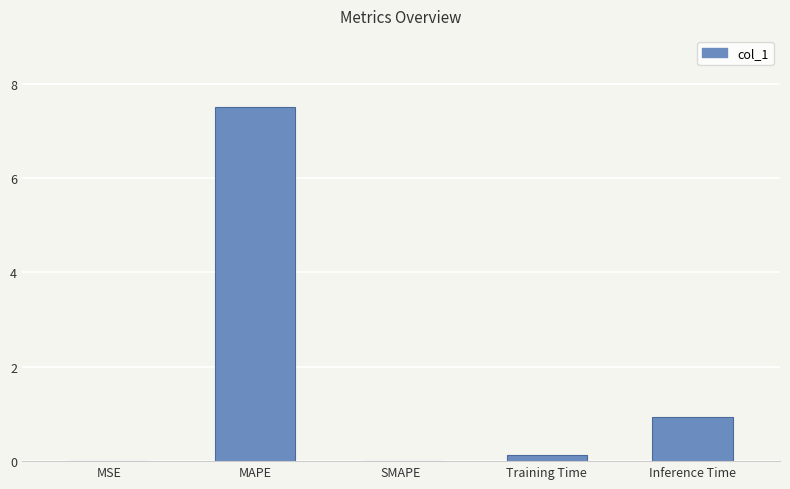

At which label is the value closest to 3?

Inference Time